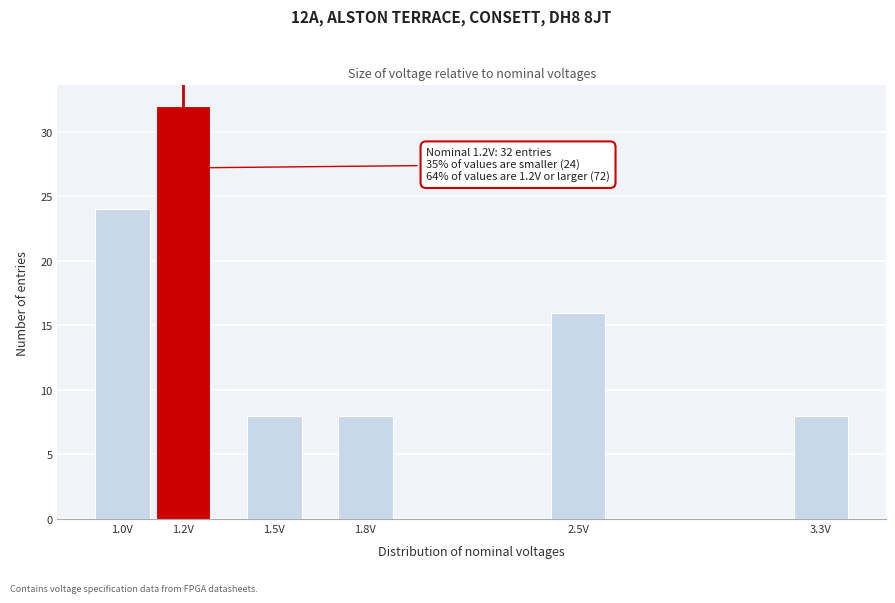

Reading left to right, transcribe all the data shown in this chart.

24	32	8	8	16	8